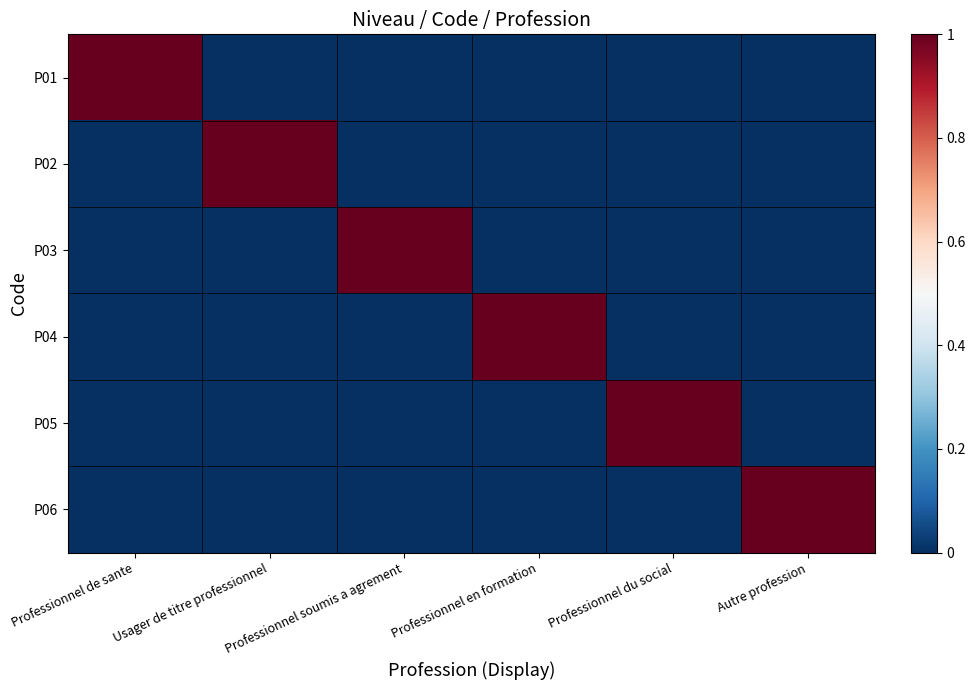

What is the total value across all series at Professionnel du social?

1